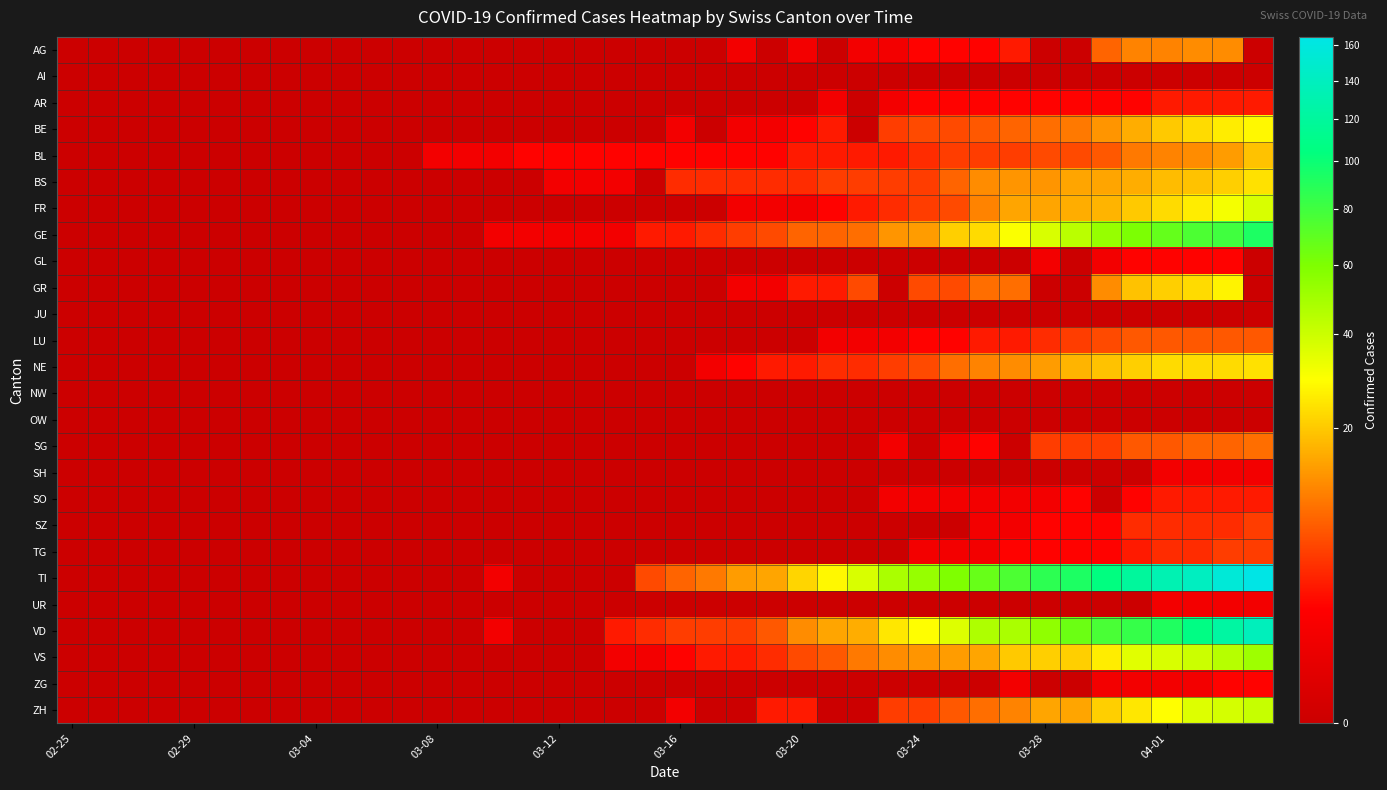

What is the maximum value shown in the chart?

165